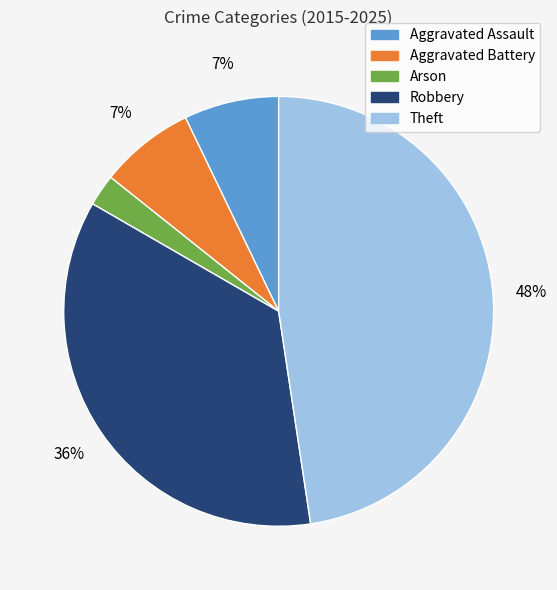

Does Aggravated Assault represent more than half of the total?

No